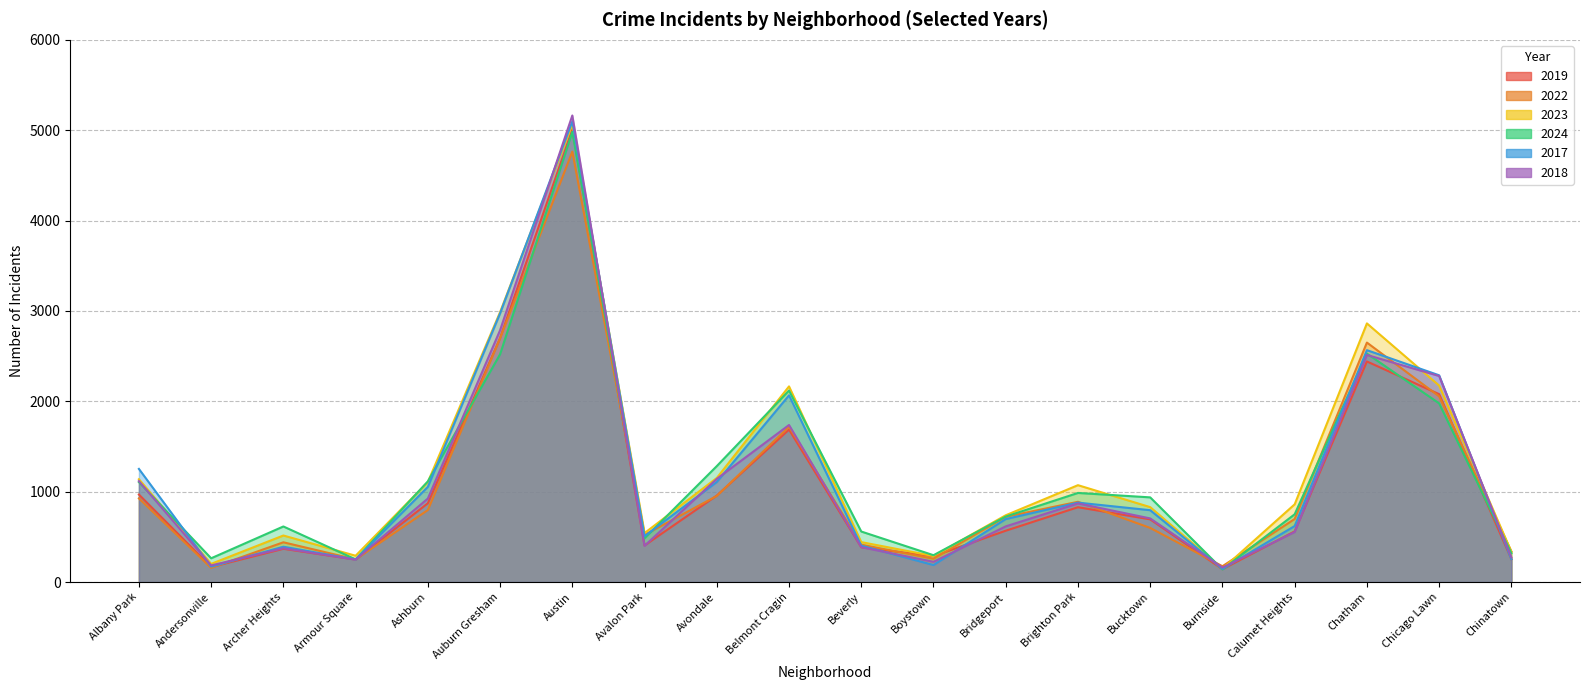

Between which two adjacent categories do 2019 and 2017 first intersect?

Beverly and Boystown